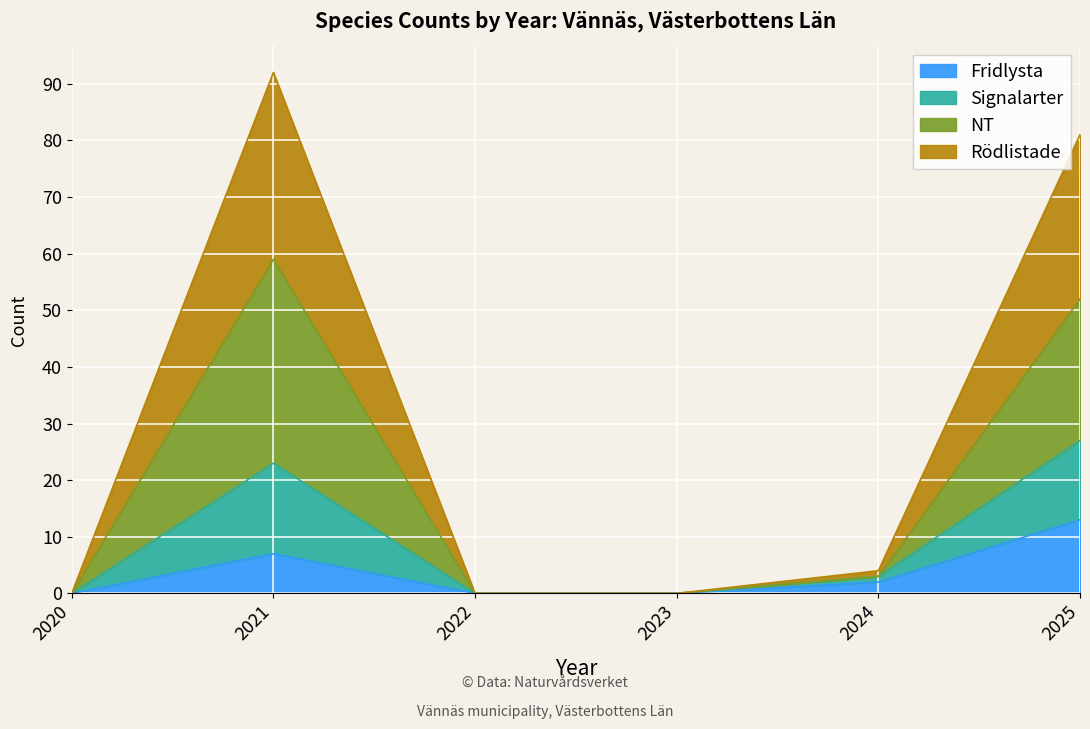

At which category is the sum across all series the highest?

2021